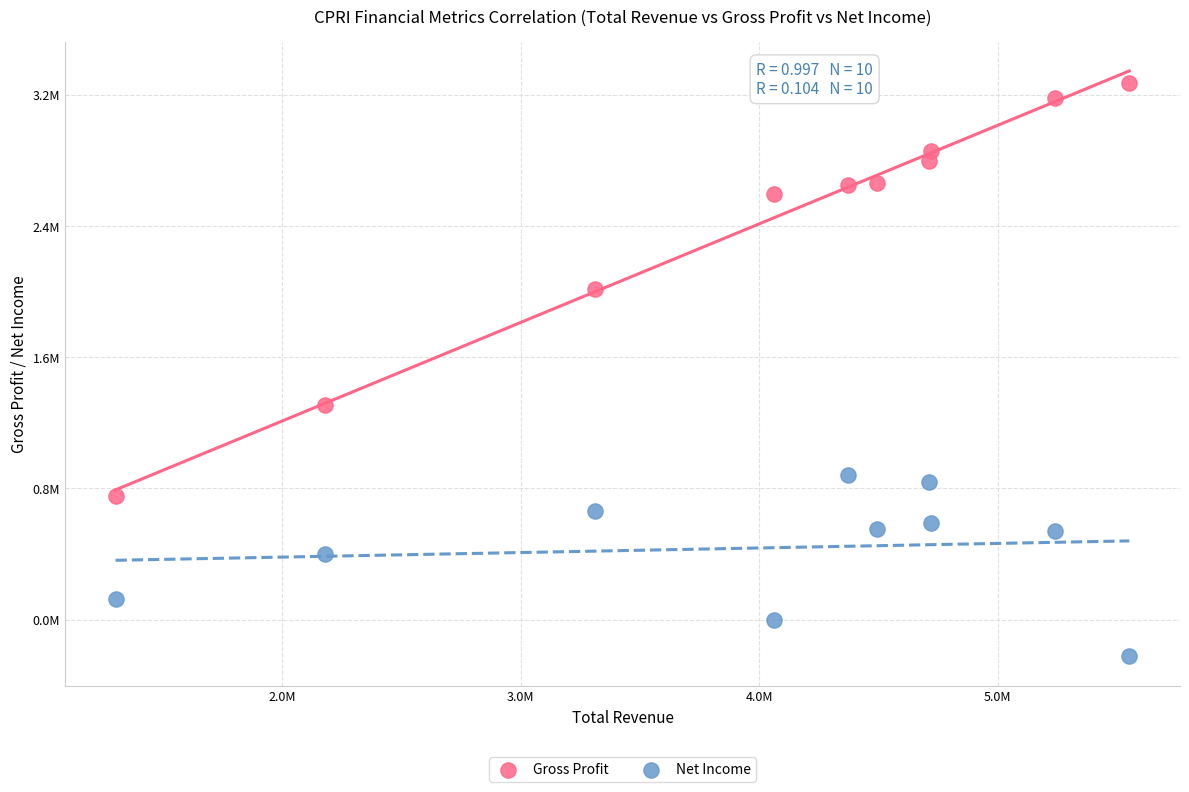

What are all the series names shown in the legend?

Gross Profit, Net Income